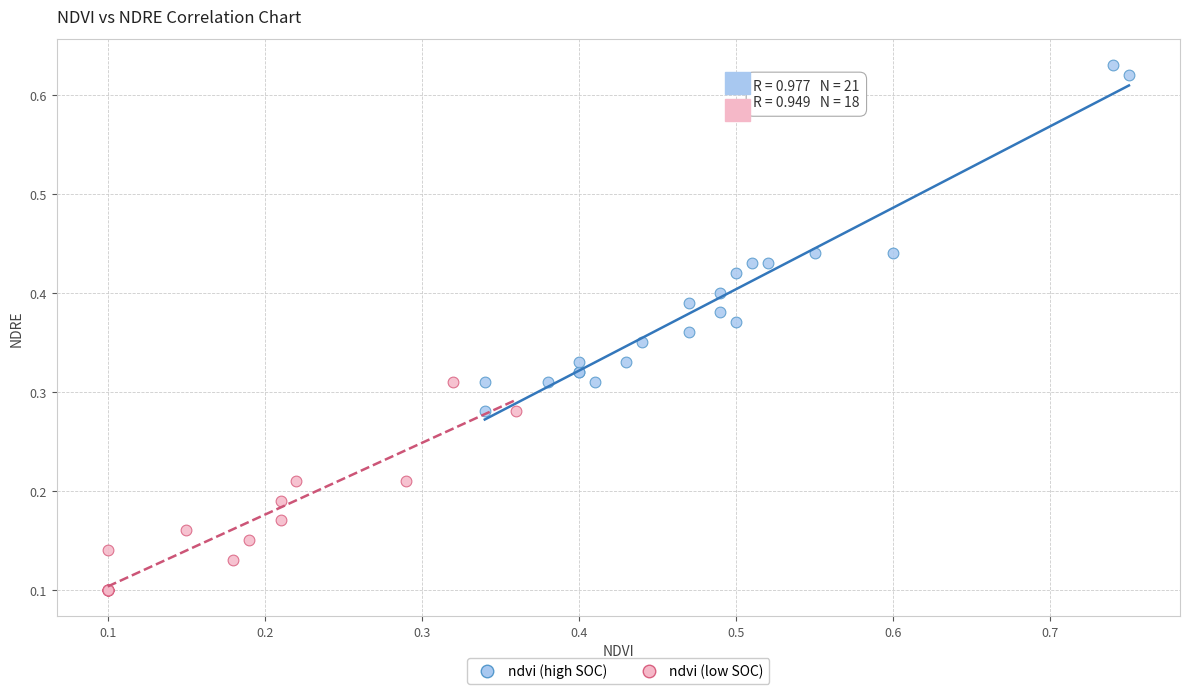

Which series reaches the maximum Y coordinate?

ndvi (high SOC)